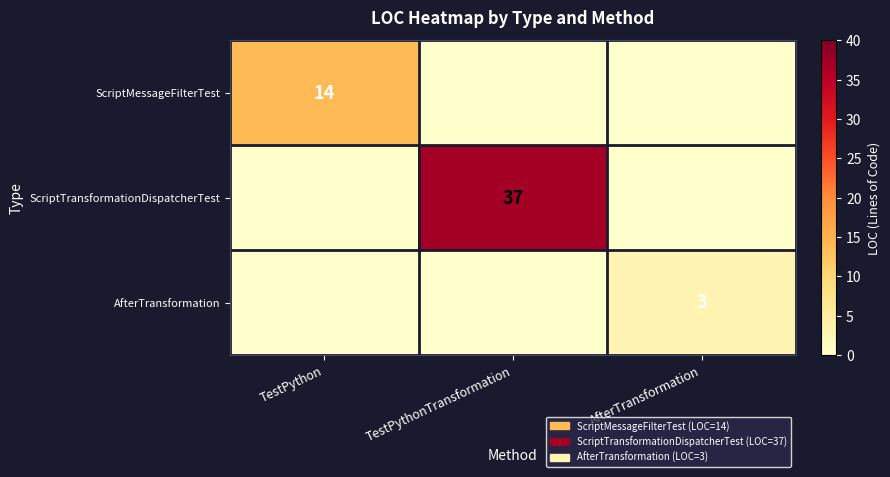

Between TestPython and AfterTransformation, which is larger?

TestPython